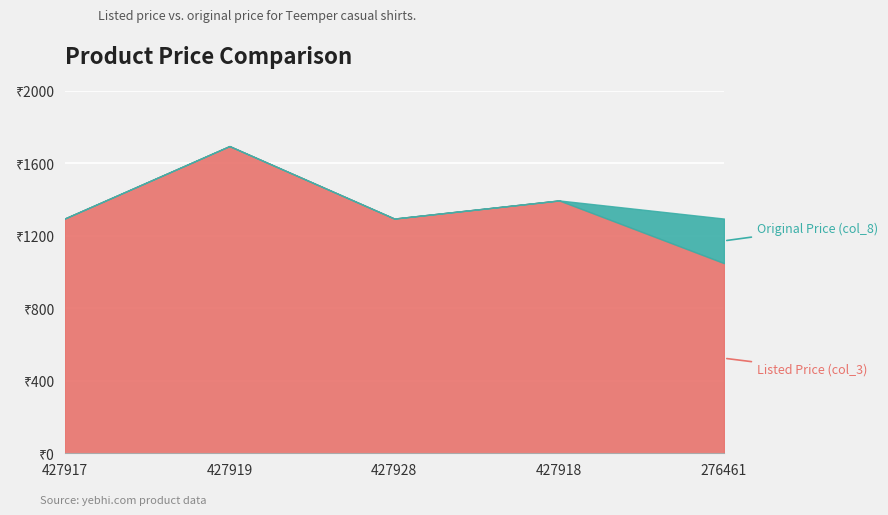

Which series has the largest total across all categories?

col_8